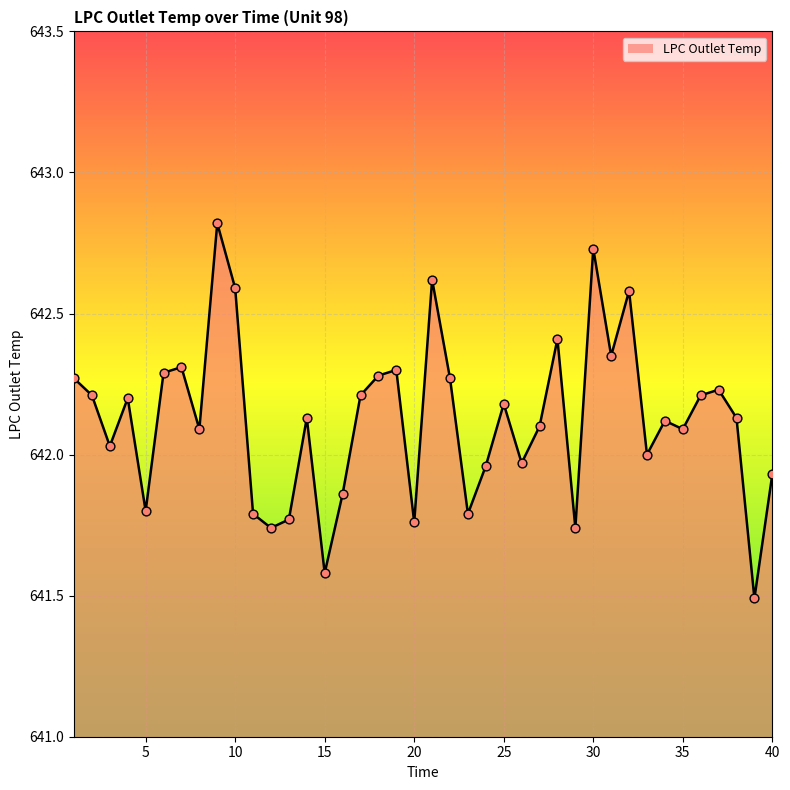

What is the smallest value displayed?

641.5